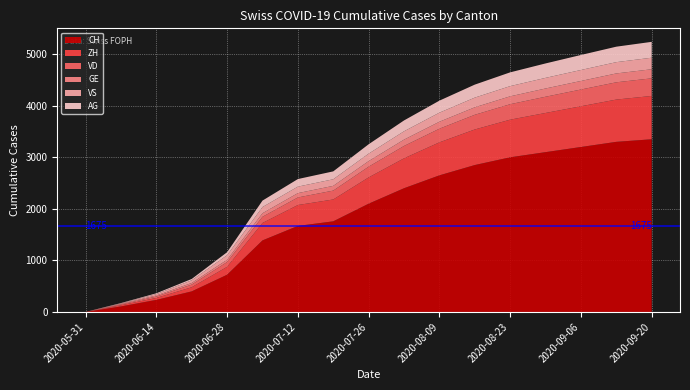

Reading left to right, extract all data points from this chart.

CH: 0	107	234	399	722	1388	1669	1758	2100	2400	2650	2850	3000	3100	3200	3300	3350
ZH: 0	23	38	80	153	338	405	424	510	580	640	690	730	760	790	820	840
VD: 0	15	27	52	93	120	147	172	208	240	265	285	300	315	325	335	342
GE: 0	13	20	31	44	69	84	92	108	123	135	145	153	160	166	172	176
VS: 0	9	27	52	88	120	126	128	145	162	176	188	198	206	213	219	224
AG: 0	5	16	26	59	125	147	153	182	210	233	252	267	280	291	300	308